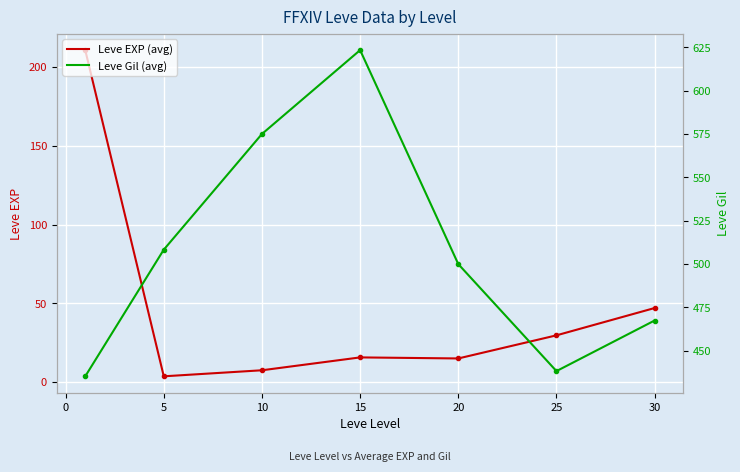

Which series has the largest total across all categories?

Leve Gil (avg)